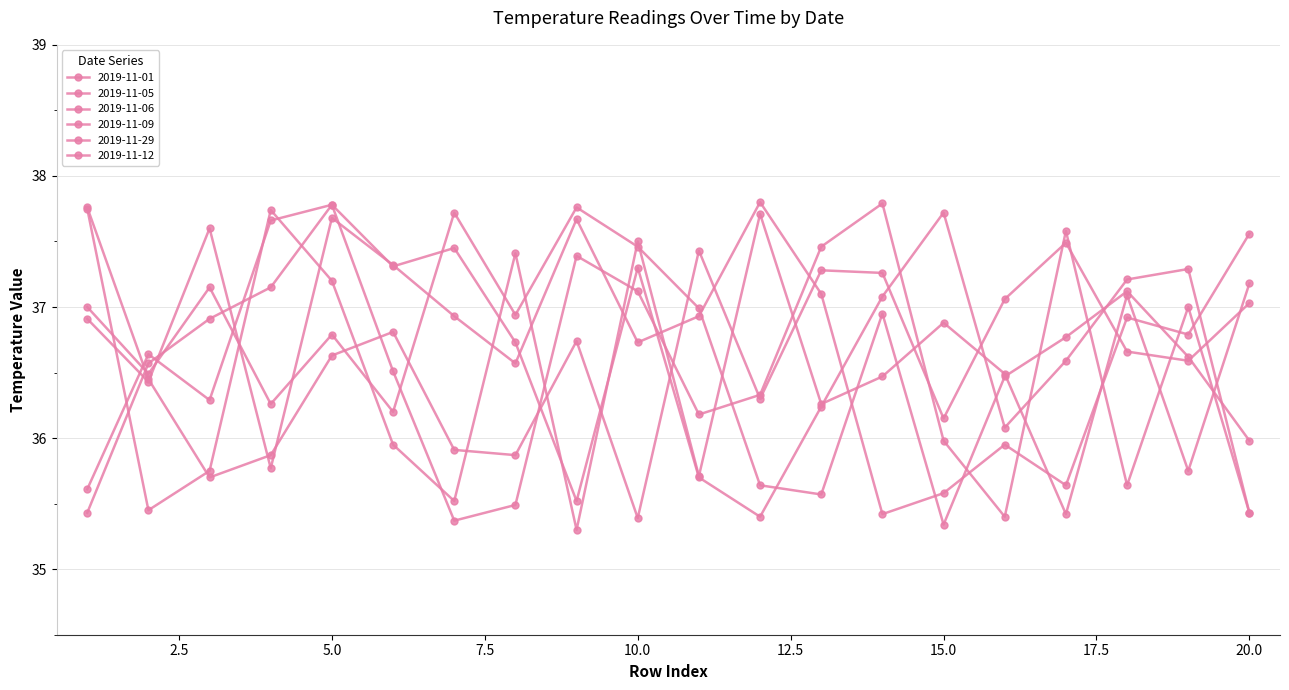

At which category does 2019-11-01 reach its first local valley?

6